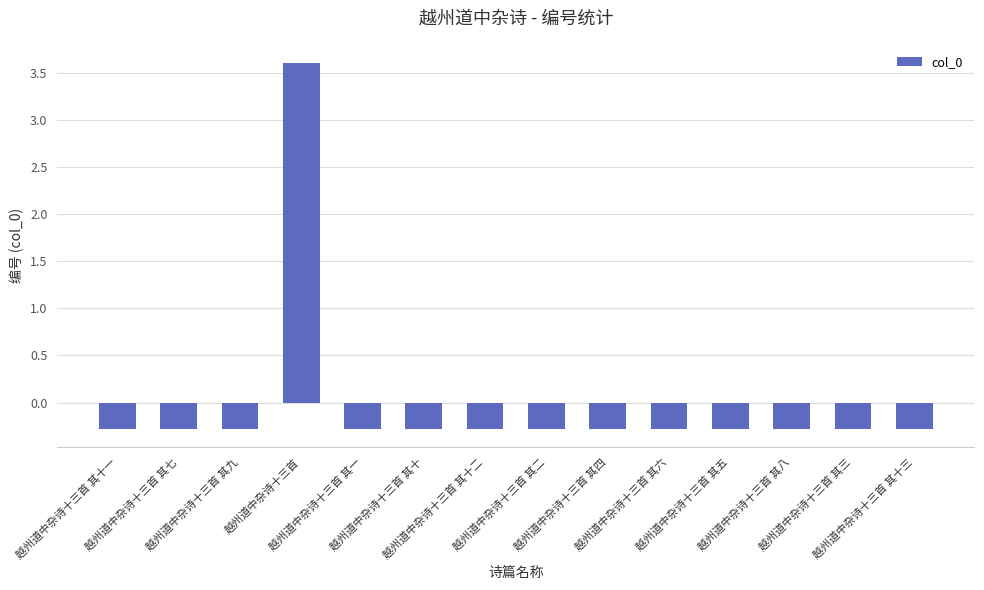

Is it true that the value at 越州道中杂诗十三首 其十 is -0.3?

True